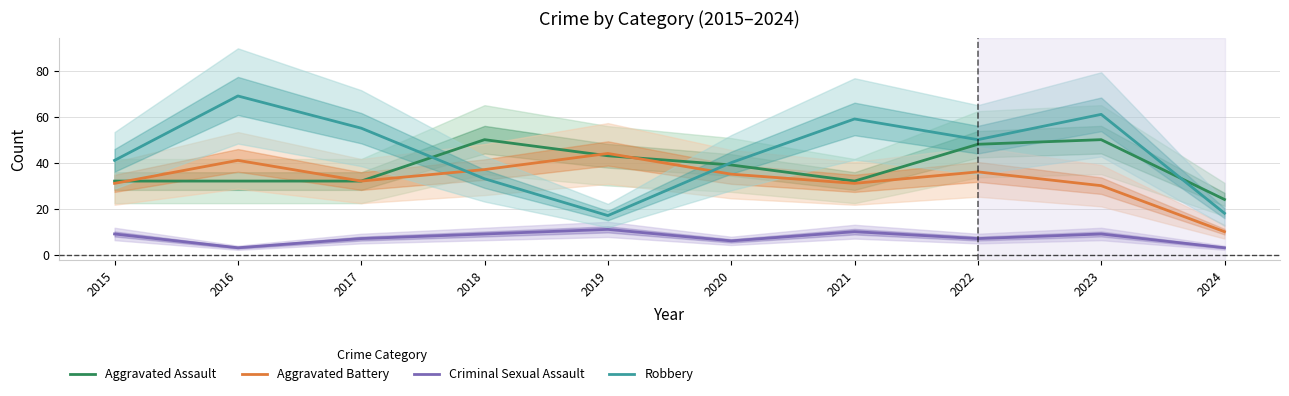

At which label does Robbery first exceed 50?

2016